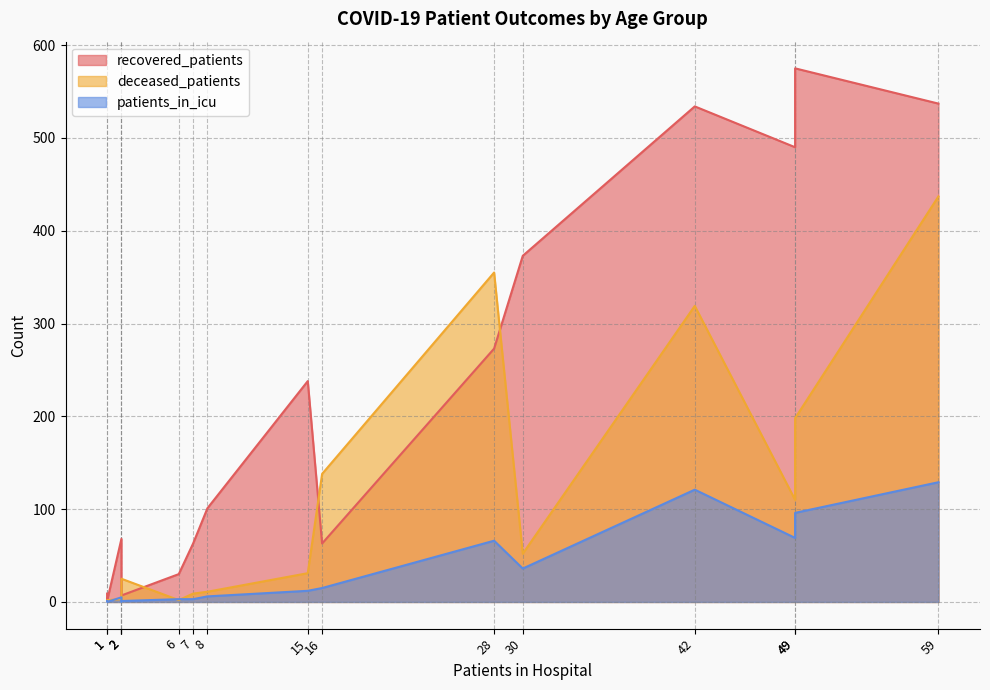

True or false: recovered_patients and deceased_patients cross at least once.

True